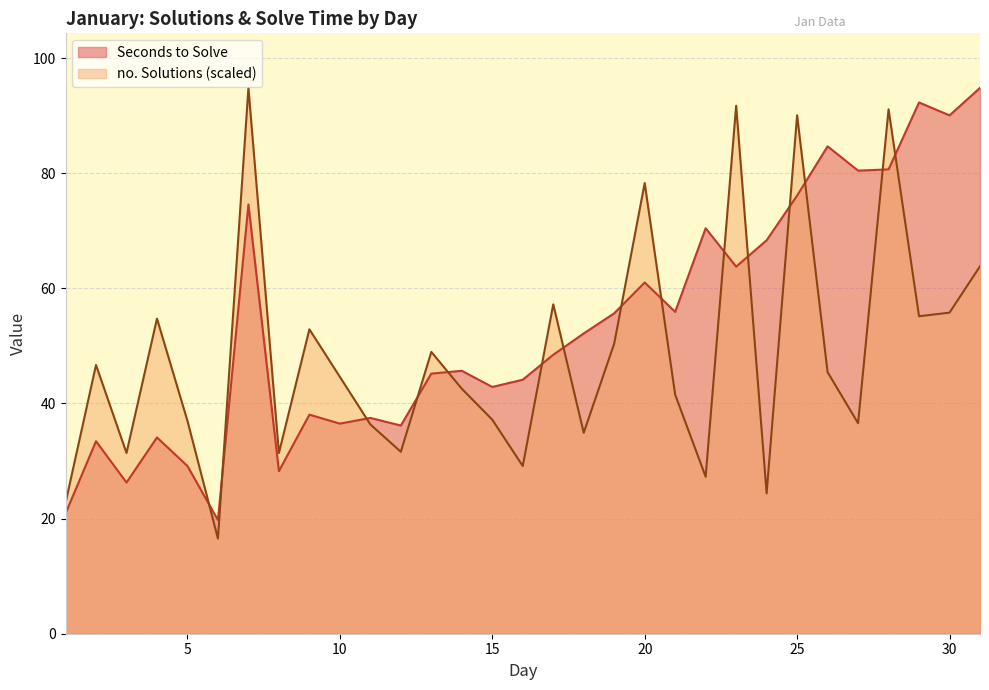

What is the minimum value shown in the chart?

16.5